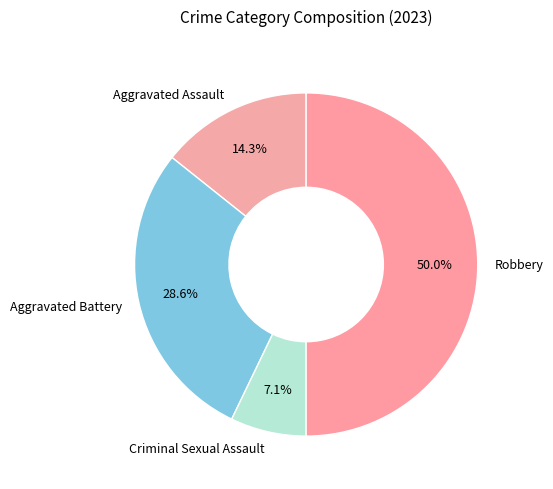

Count the number of slices in the pie.

4